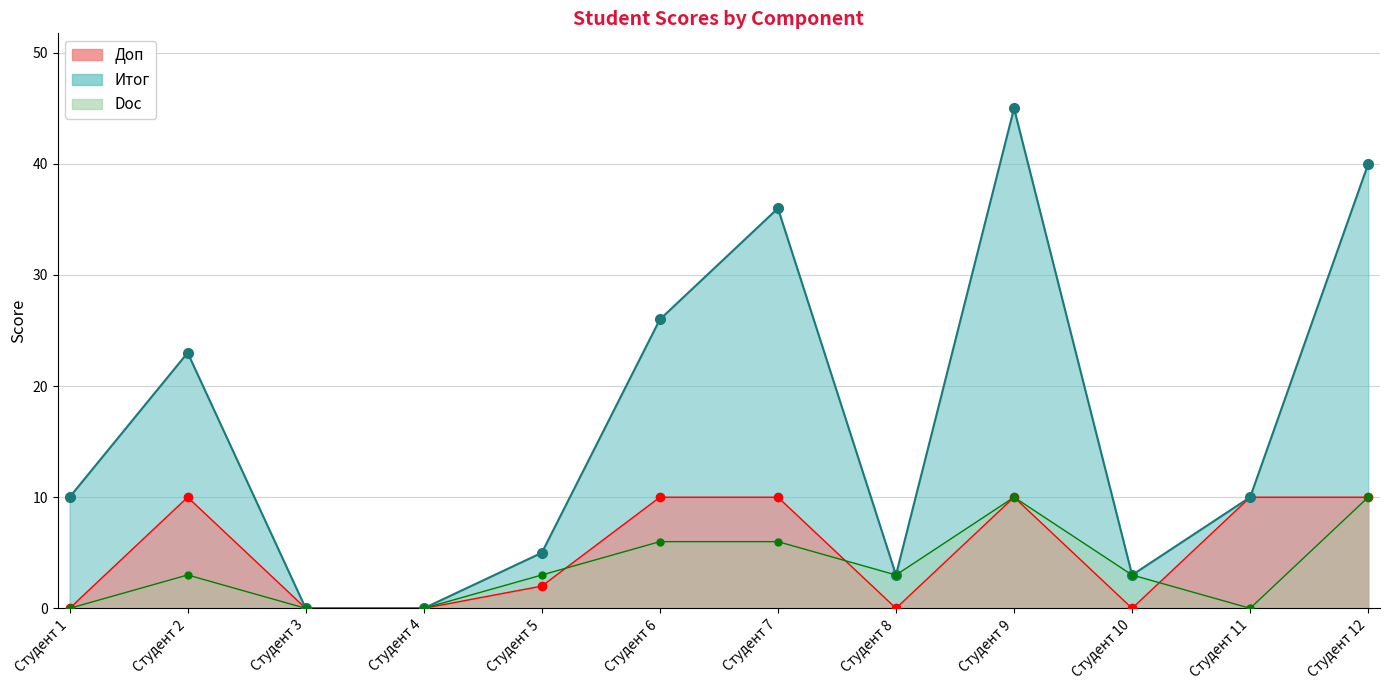

How many values in the Доп series are below 10?

6